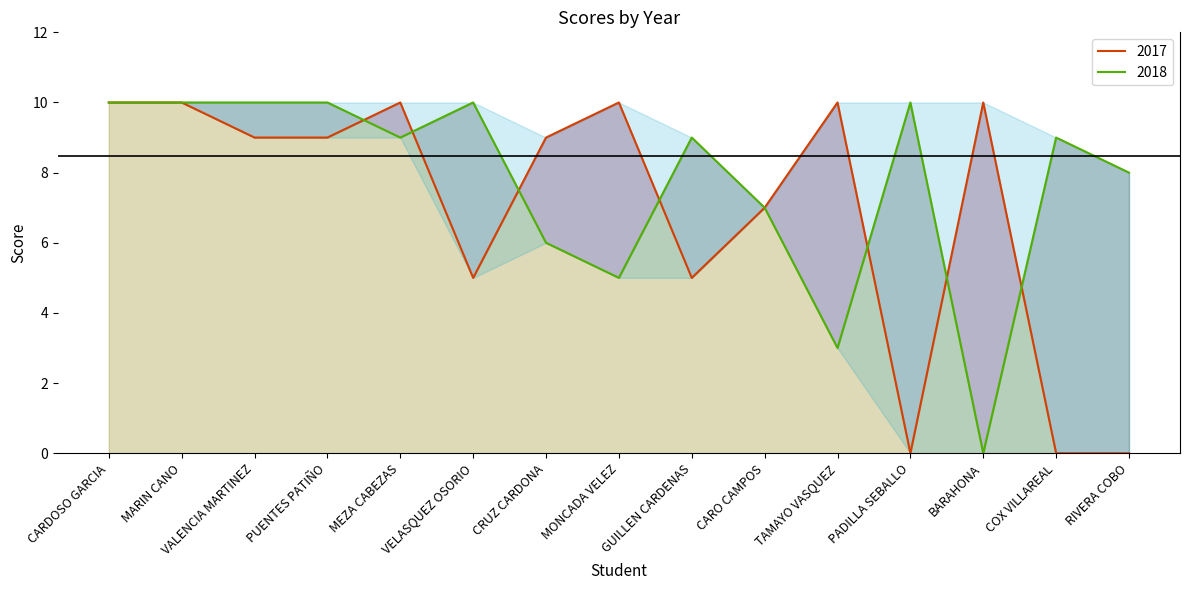

Is it true that 2018 equals 10 at VELASQUEZ OSORIO?

True